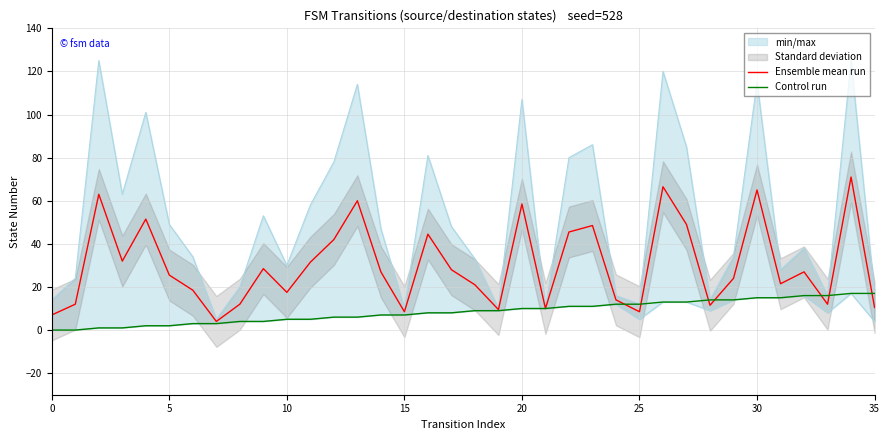

Reading left to right, transcribe all the data shown in this chart.

Ensemble mean run: 7.0	12.0	63.0	32.0	51.5	25.5	18.5	4.0	12.0	28.5	17.5	31.5	42.0	60.0	27.0	8.5	44.5	28.0	21.0	9.5	58.5	10.0	45.5	48.5	14.0	8.5	66.5	49.0	11.5	24.0	65.0	21.5	27.0	12.0	71.0	10.5
Control run: 0.0	0.0	1.0	1.0	2.0	2.0	3.0	3.0	4.0	4.0	5.0	5.0	6.0	6.0	7.0	7.0	8.0	8.0	9.0	9.0	10.0	10.0	11.0	11.0	12.0	12.0	13.0	13.0	14.0	14.0	15.0	15.0	16.0	16.0	17.0	17.0